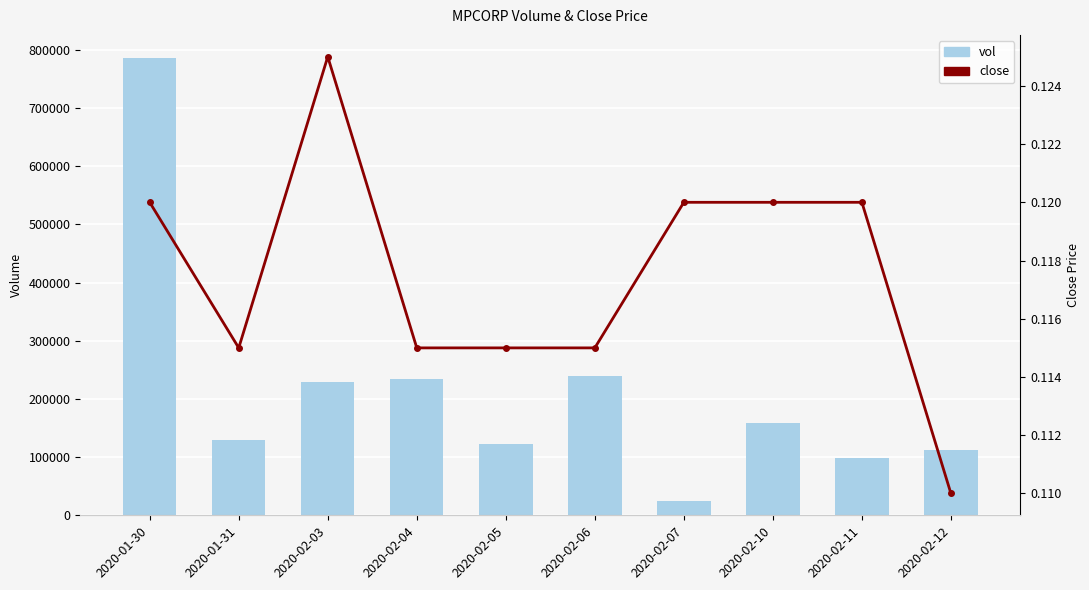

What is the minimum value shown in the chart?

0.1